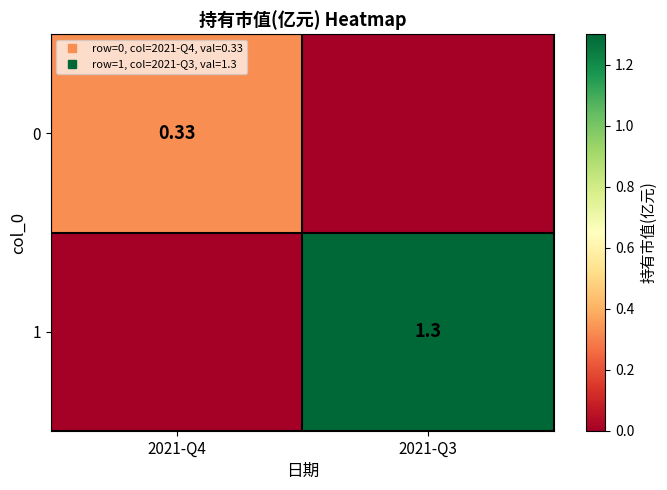

Is it true that 1 equals 1.3 at 2021-Q3?

True